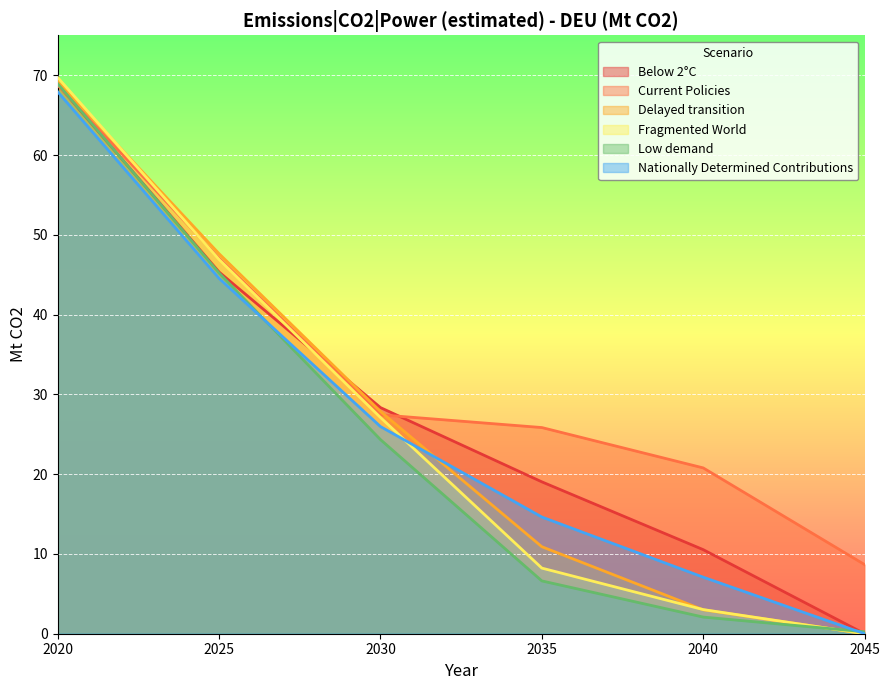

What value does the Delayed transition series have at 2030?

27.9